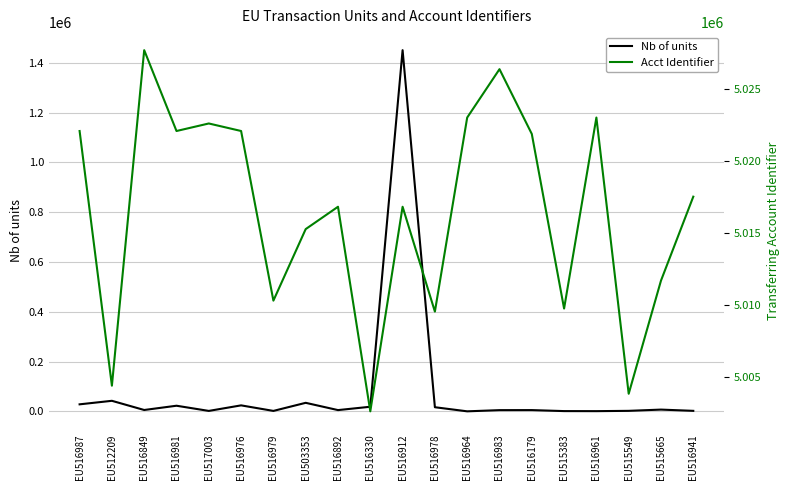

What is the difference between the second highest and minimum values in the Acct Identifier series?

23748